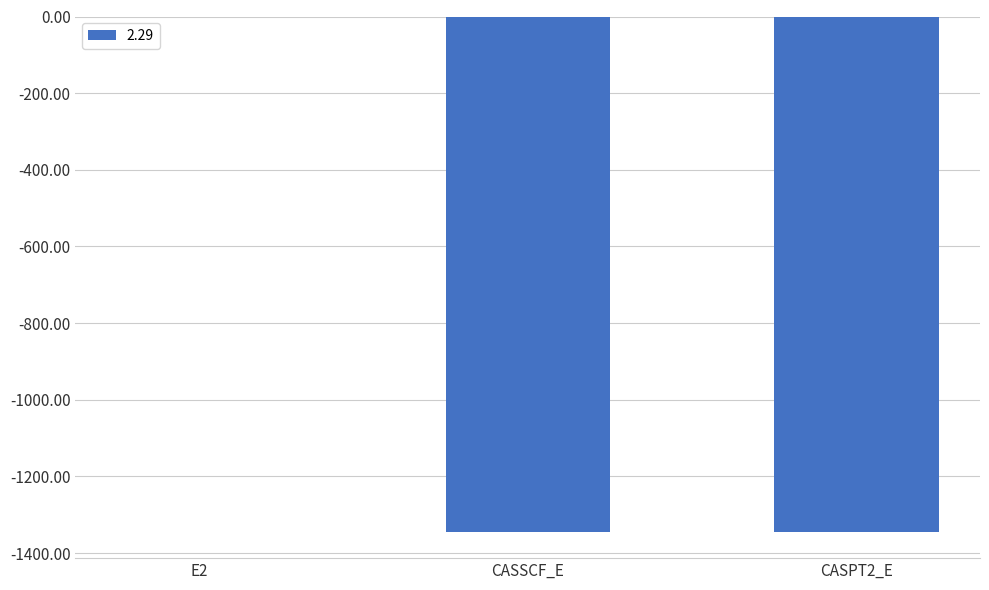

What is the difference between the values at CASSCF_E and CASPT2_E?

0.4